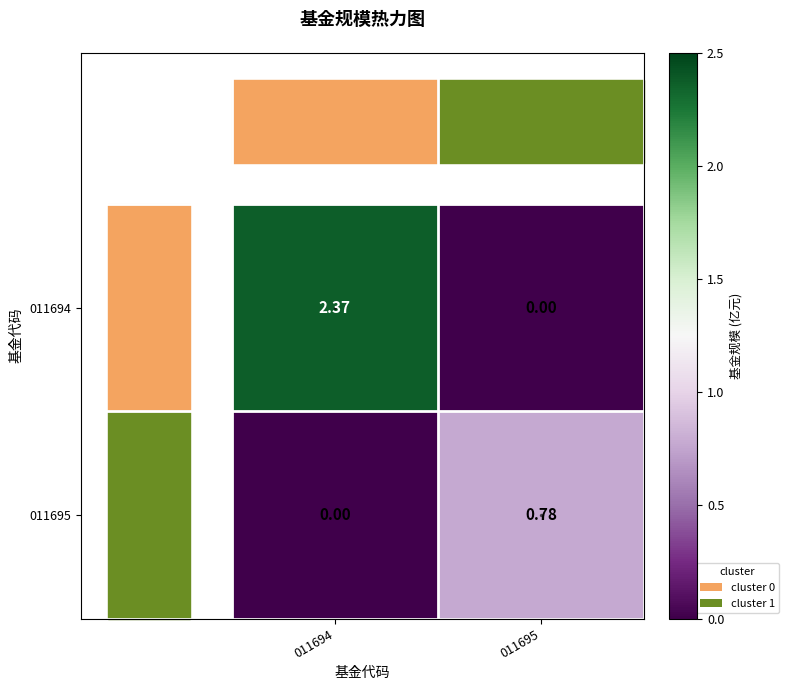

Is the value of 011694 at 011694 greater than the value of 011695 at 011694?

Yes